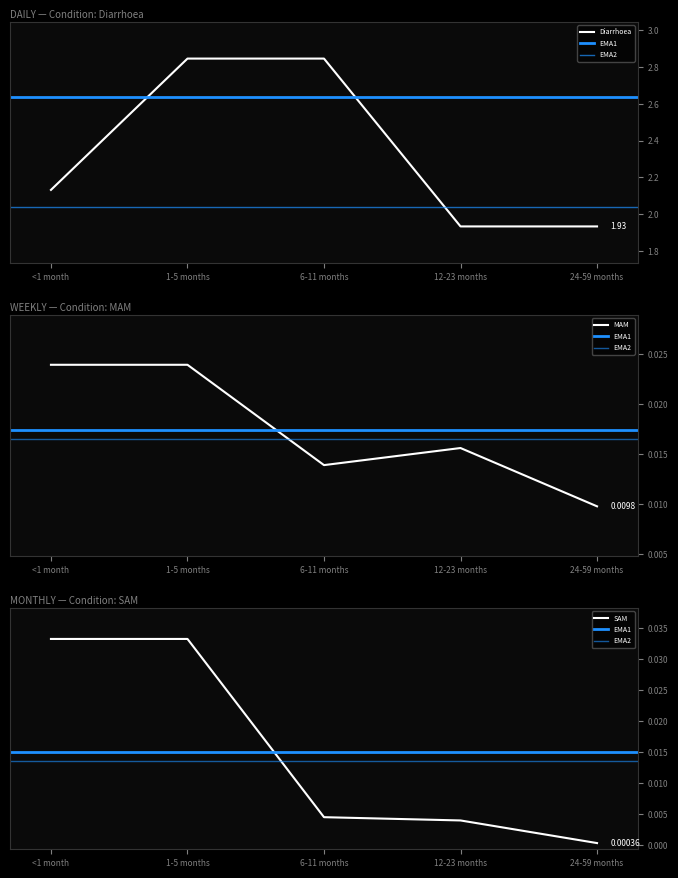

At 12-23 months, list the series in order from smallest to largest.

SAM, MAM, Diarrhoea